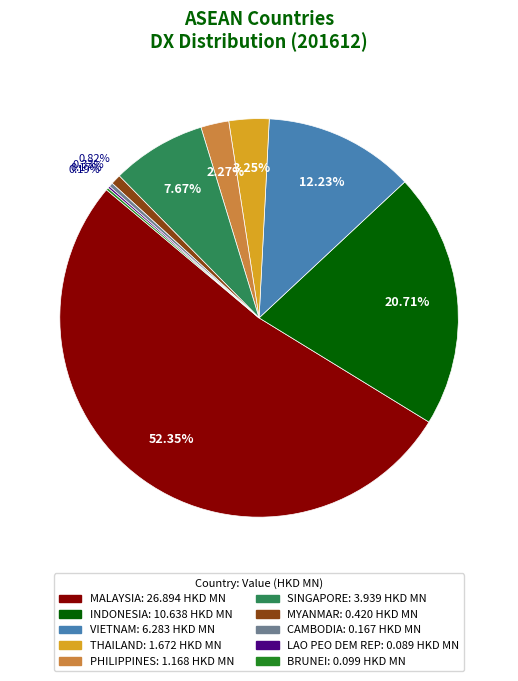

Is the sum of SINGAPORE and INDONESIA greater than half?

No